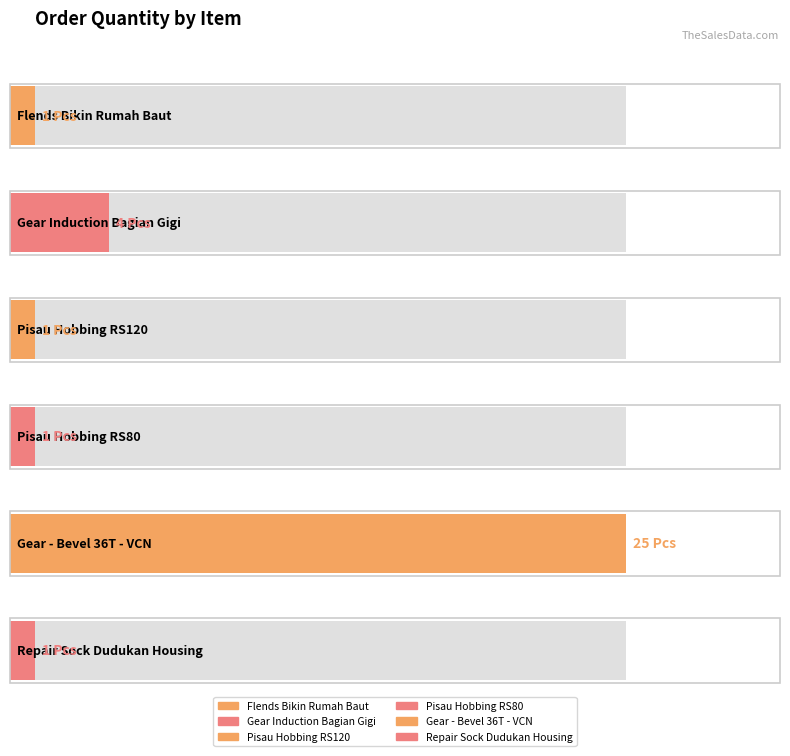

What is the label of the 1st bar from the right?

Repair Sock Dudukan Housing